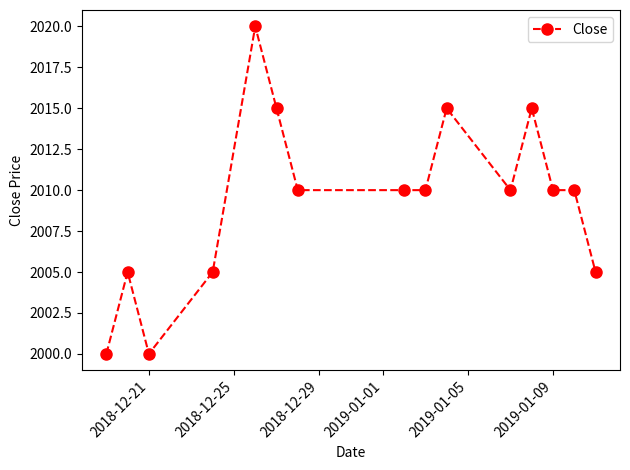

Reading right to left, extract all data points from this chart.

2005	2010	2010	2015	2010	2015	2010	2010	2010	2015	2020	2005	2000	2005	2000